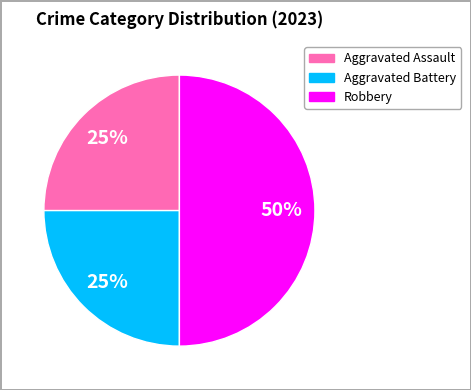

How many slices are in this pie chart?

3